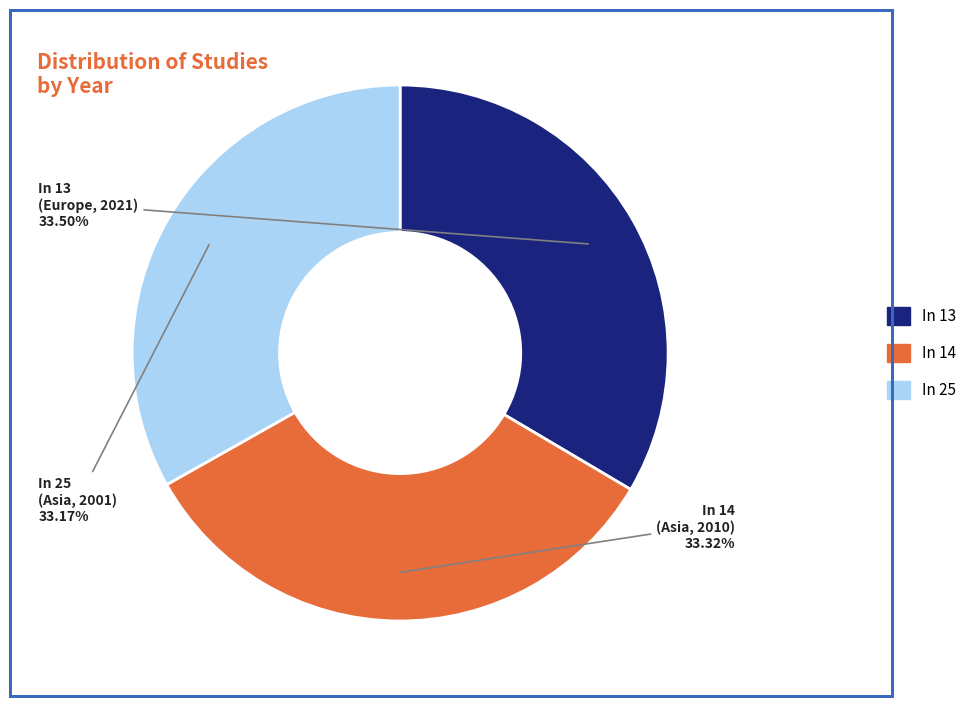

Count the number of slices in the pie.

3